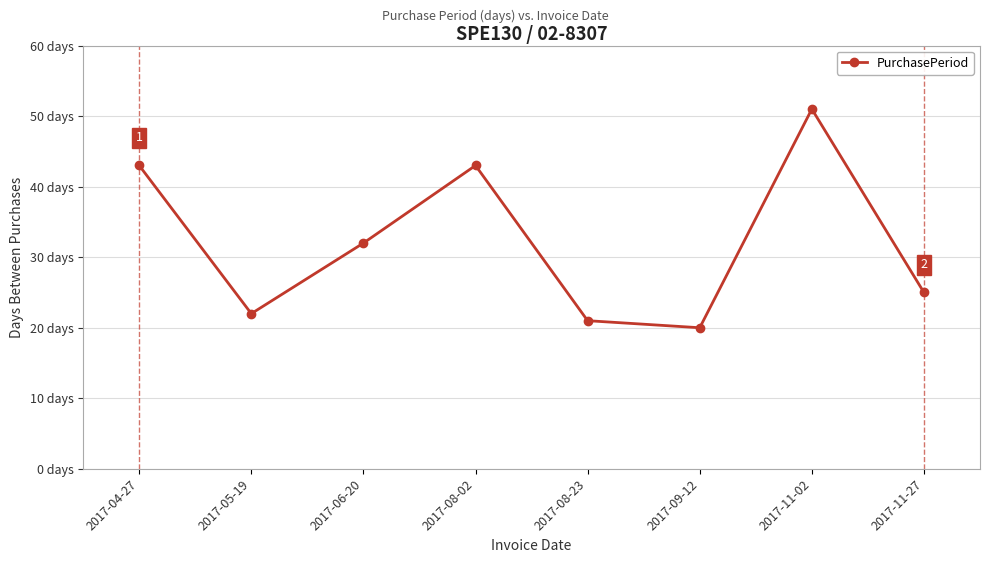

At which category does the data reach its first local peak?

2017-08-02